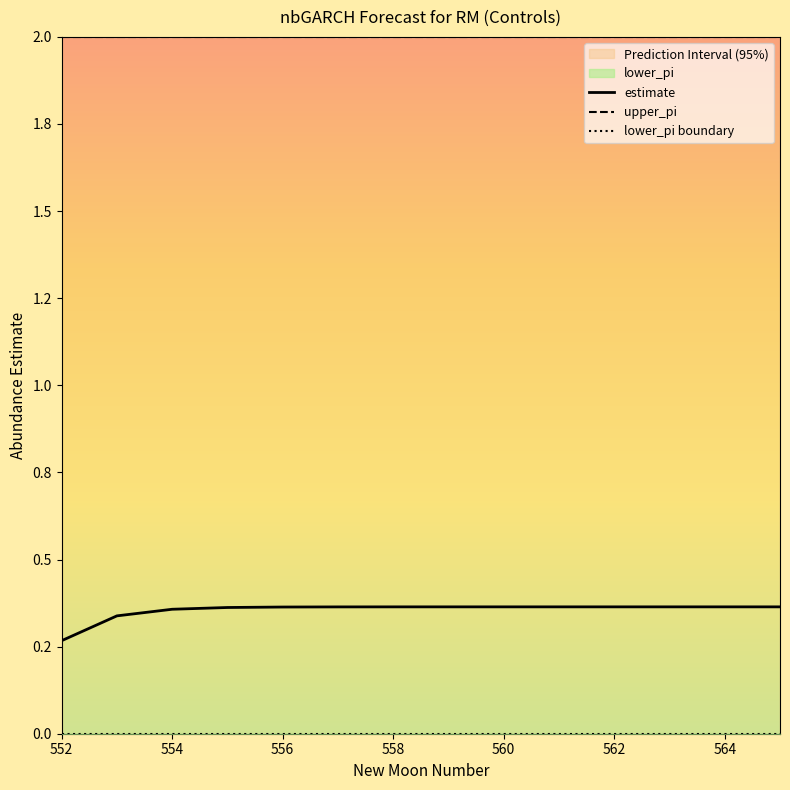

The value of upper_pi at 11 is 0.7. True or false?

False